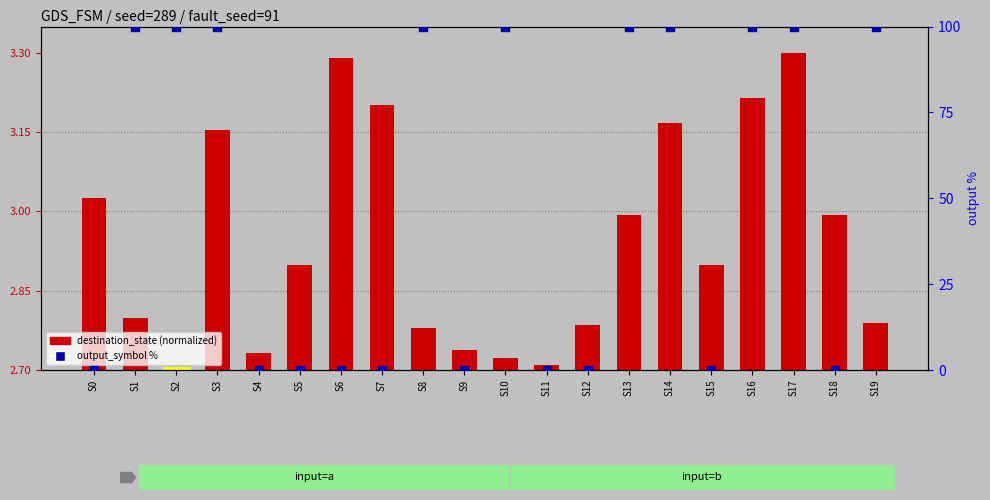

Which series has the largest Y range (max minus min)?

output_symbol %